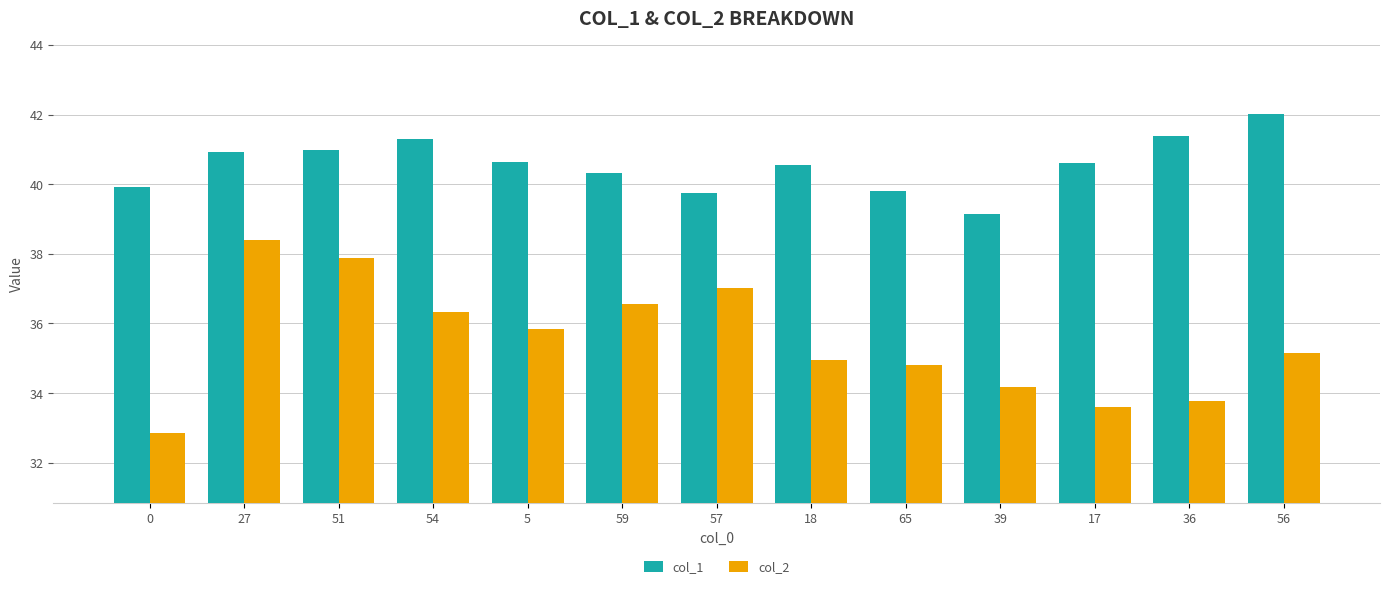

Between 57 and 18, which series saw the biggest shift?

col_2